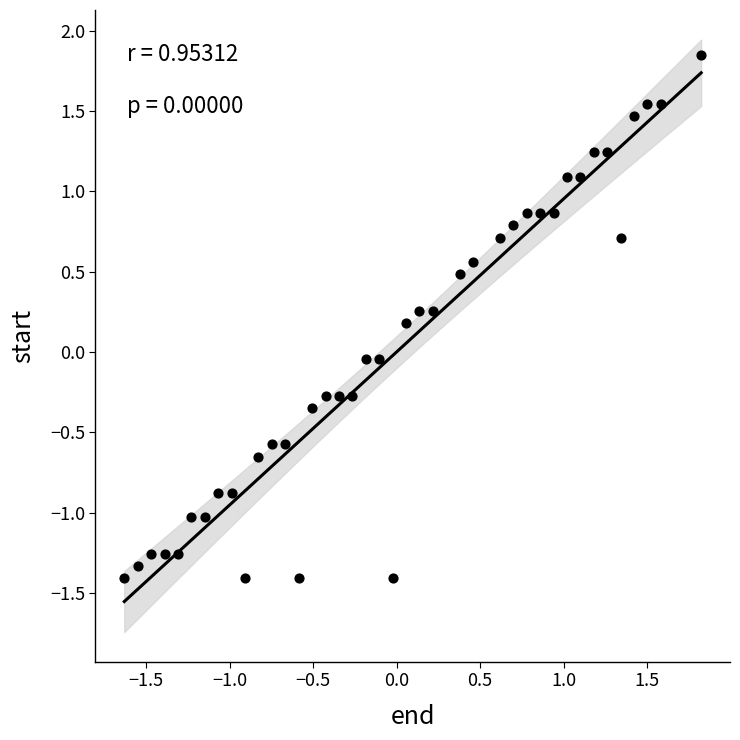

What is the range of Y values (max minus min)?

3.3